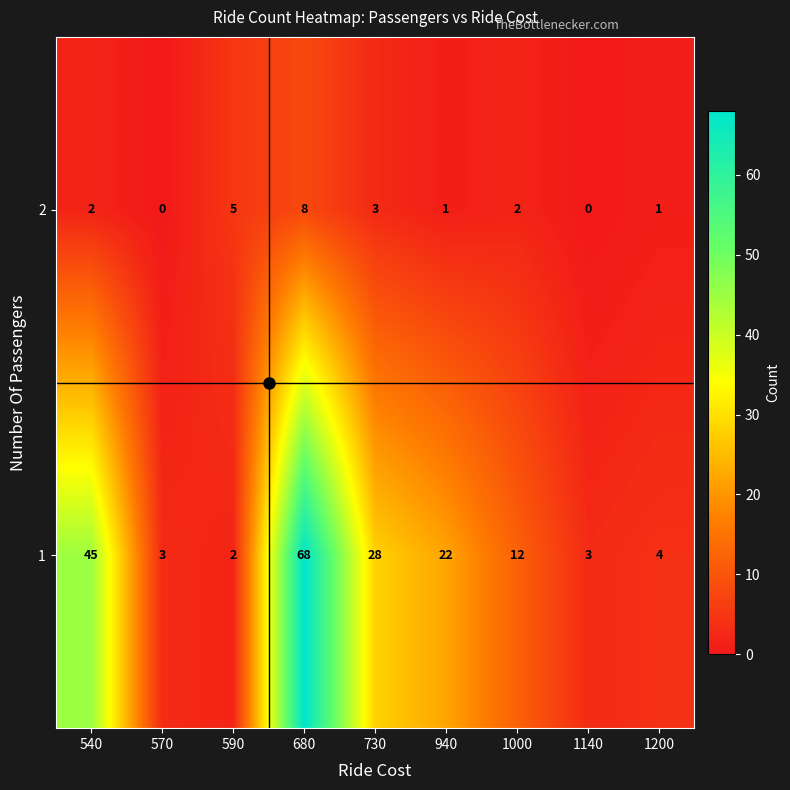

Where is 1 nearest to the value 35?

730